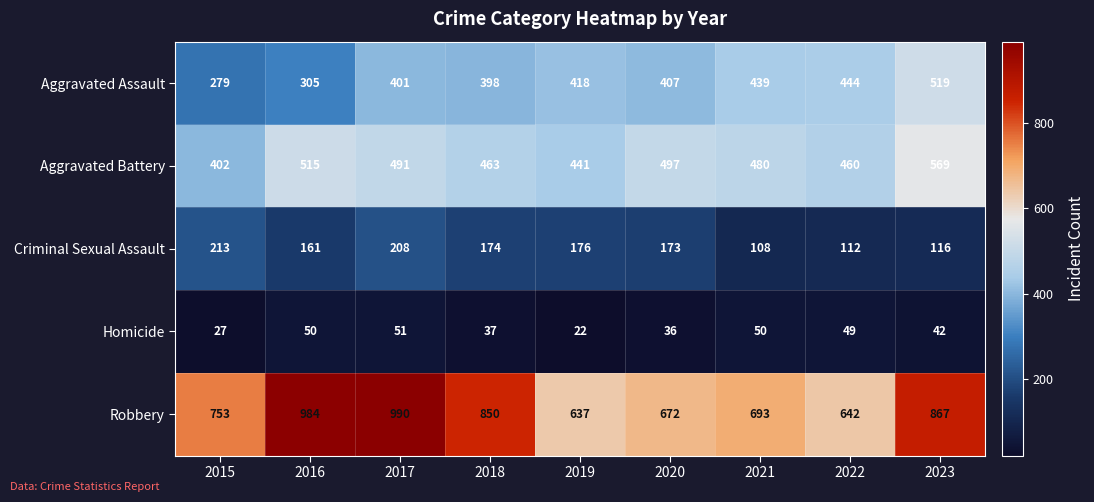

Read the Homicide value at 2019.

22